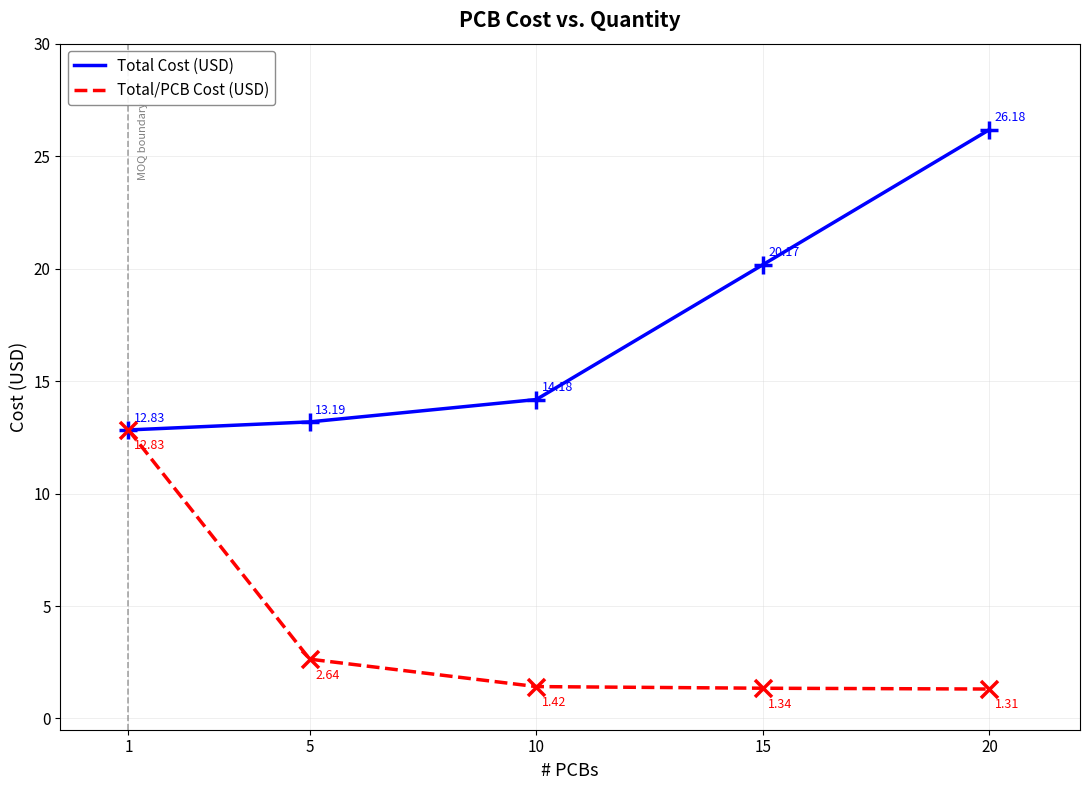

At how many categories does at least one series exceed 21?

1